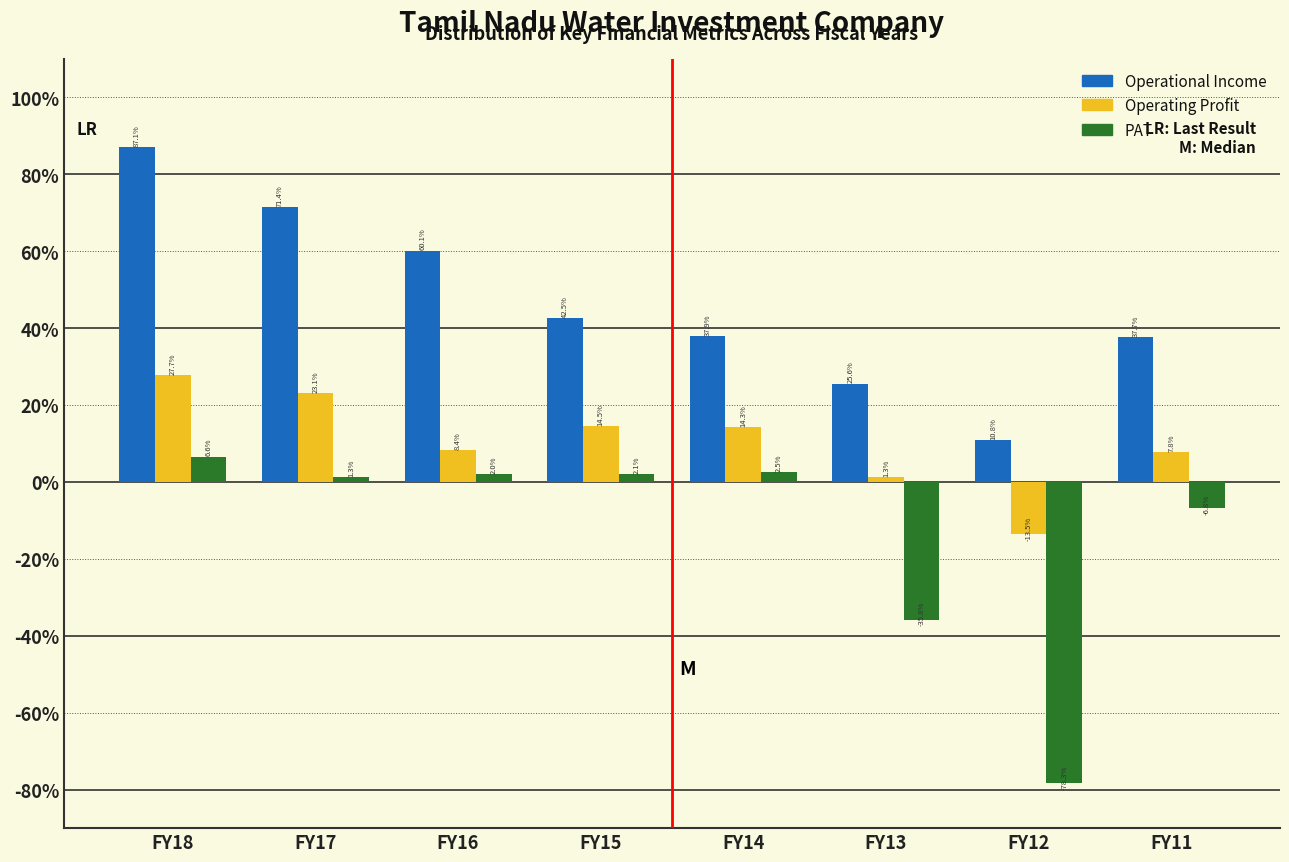

Reading right to left, extract all data points from this chart.

Operational Income: 37.7	10.8	25.6	37.9	42.5	60.1	71.4	87.1
Operating Profit: 7.8	-13.5	1.3	14.3	14.5	8.4	23.1	27.7
PAT: -6.8	-78.3	-35.8	2.5	2.1	2.0	1.3	6.6